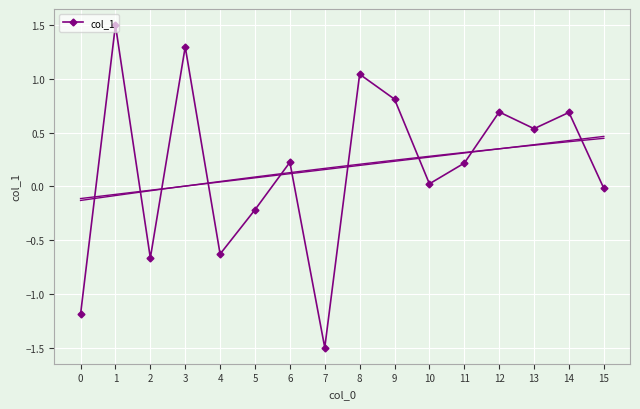

What is the difference between the maximum and minimum values?

3.0